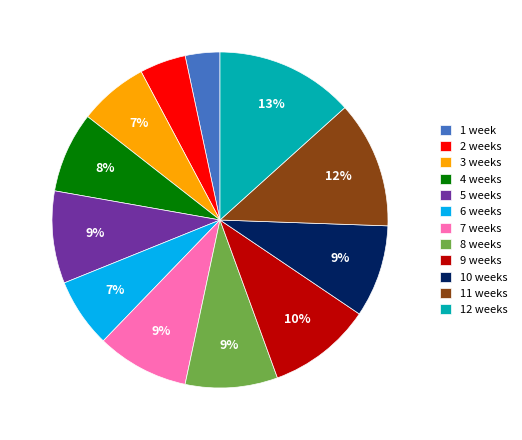

To the nearest percent, what percentage of the pie is 6 weeks?

7%